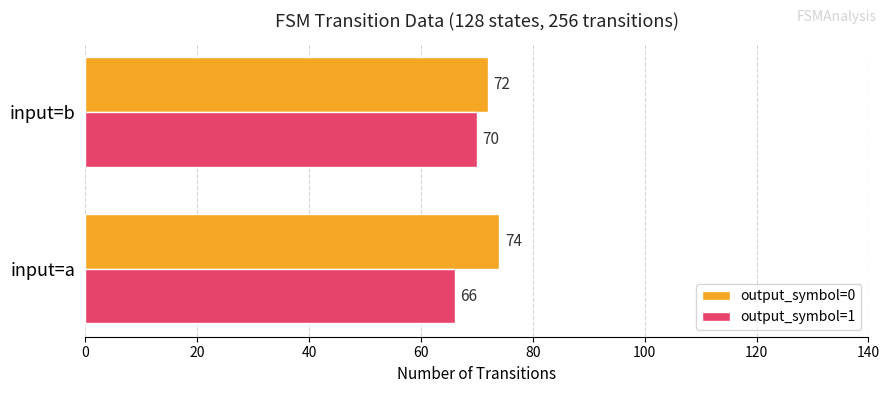

Between input=a and input=b, which series saw the biggest shift?

output_symbol=1